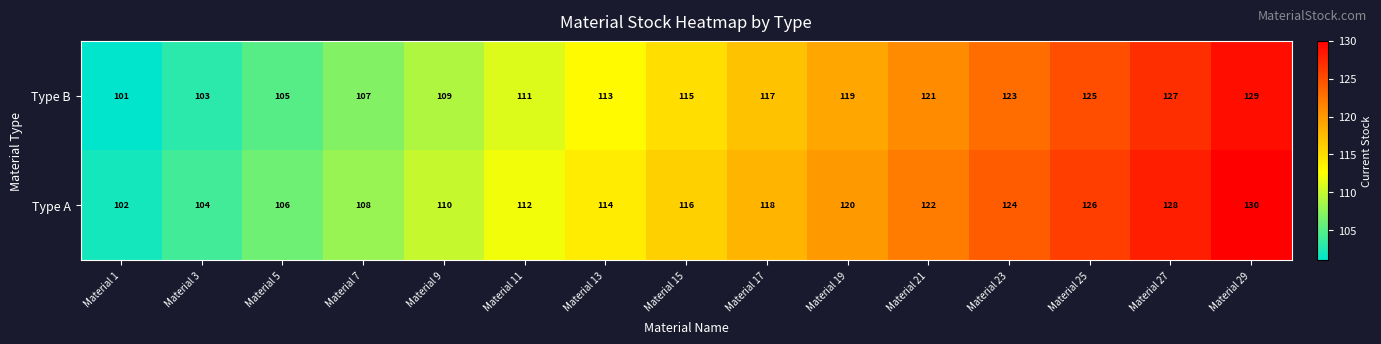

List the series in order of their peak value, highest first.

Type A, Type B